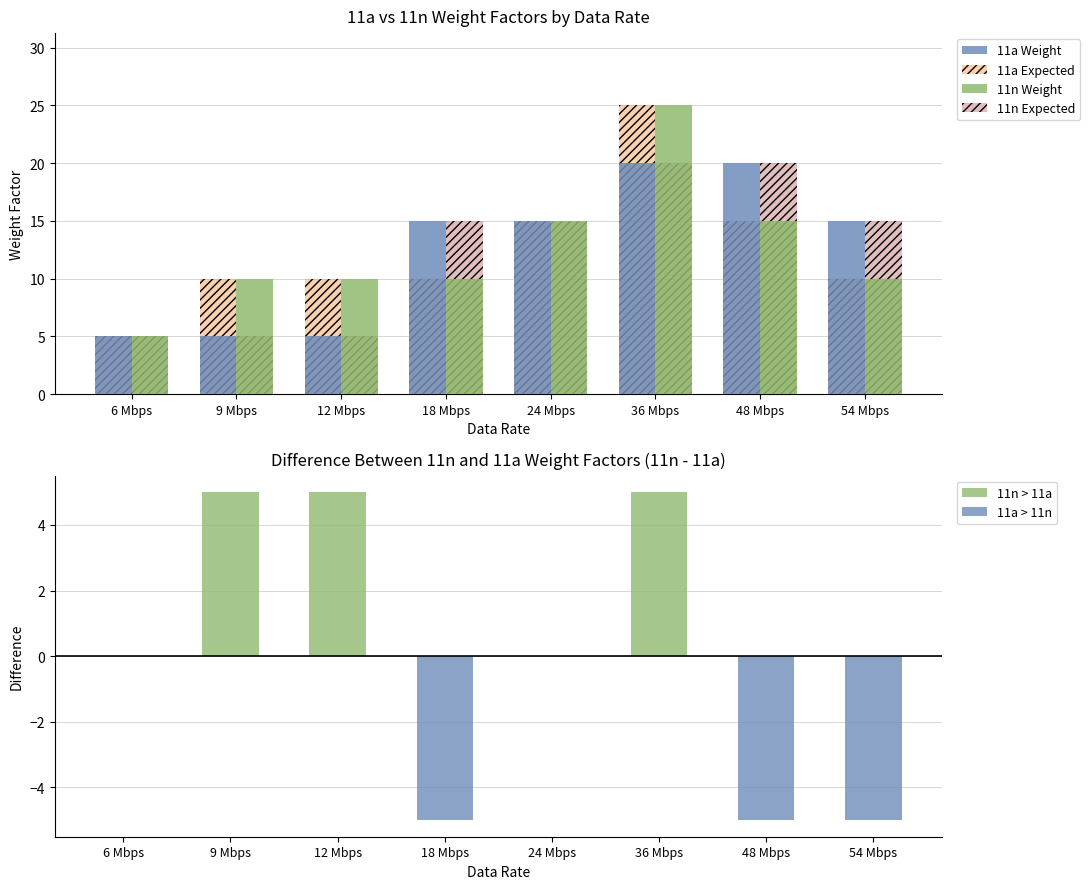

What is the average value of the 11a Weight (overlay) series?

12